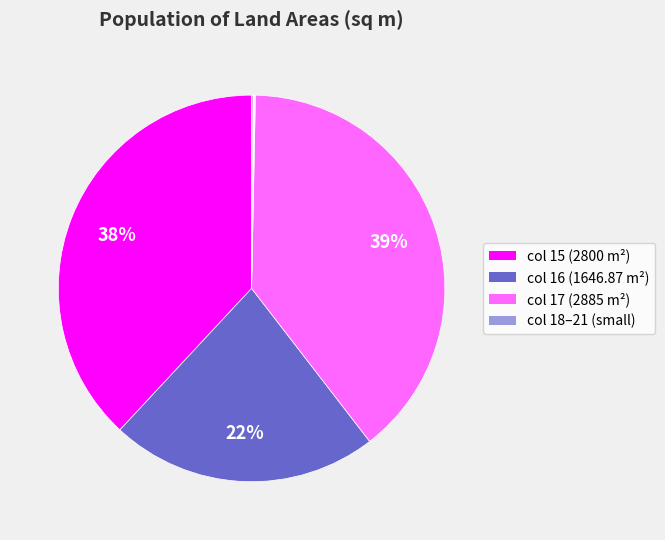

To the nearest percent, what is the average slice percentage?

14%